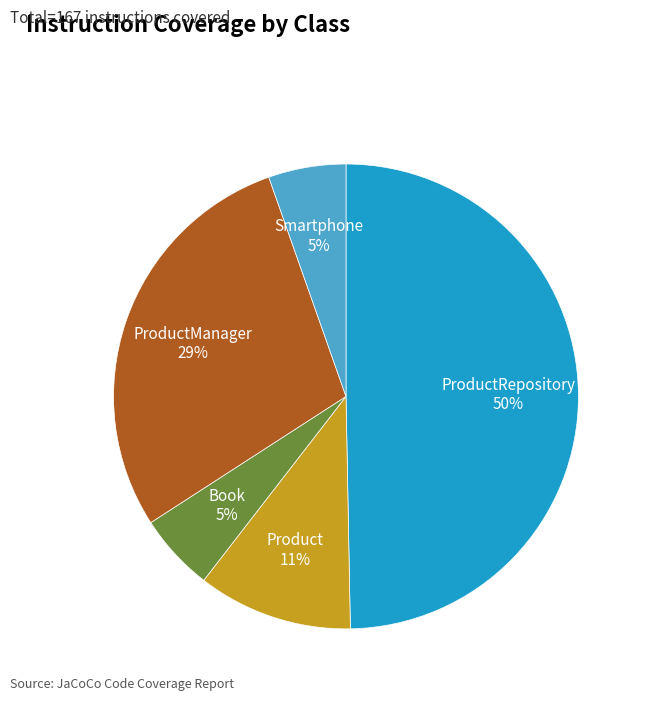

Does Smartphone account for over 50% of the chart?

No